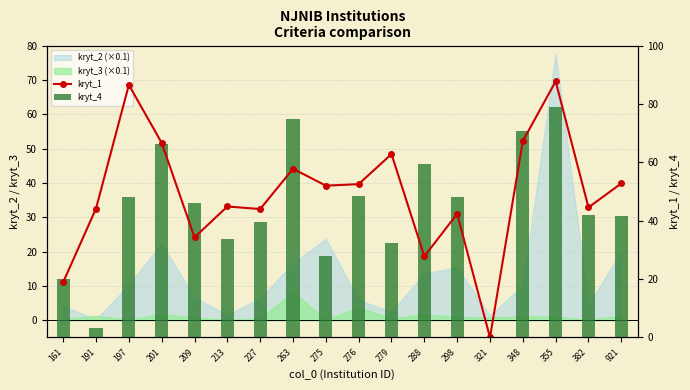

Is it true that kryt_1 equals 42.3 at 298?

True